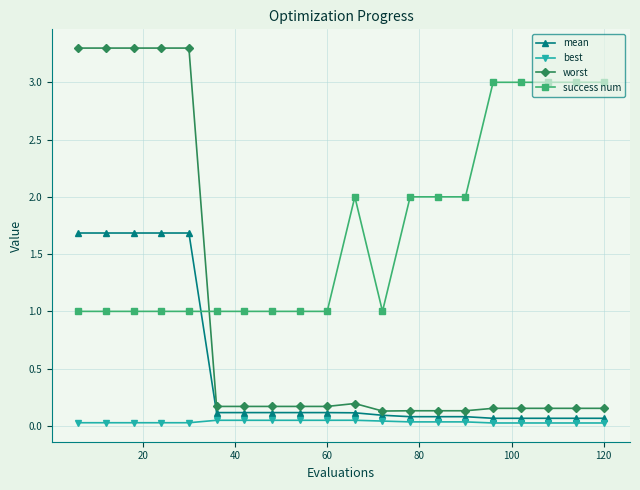

Which series has the largest total across all categories?

success num